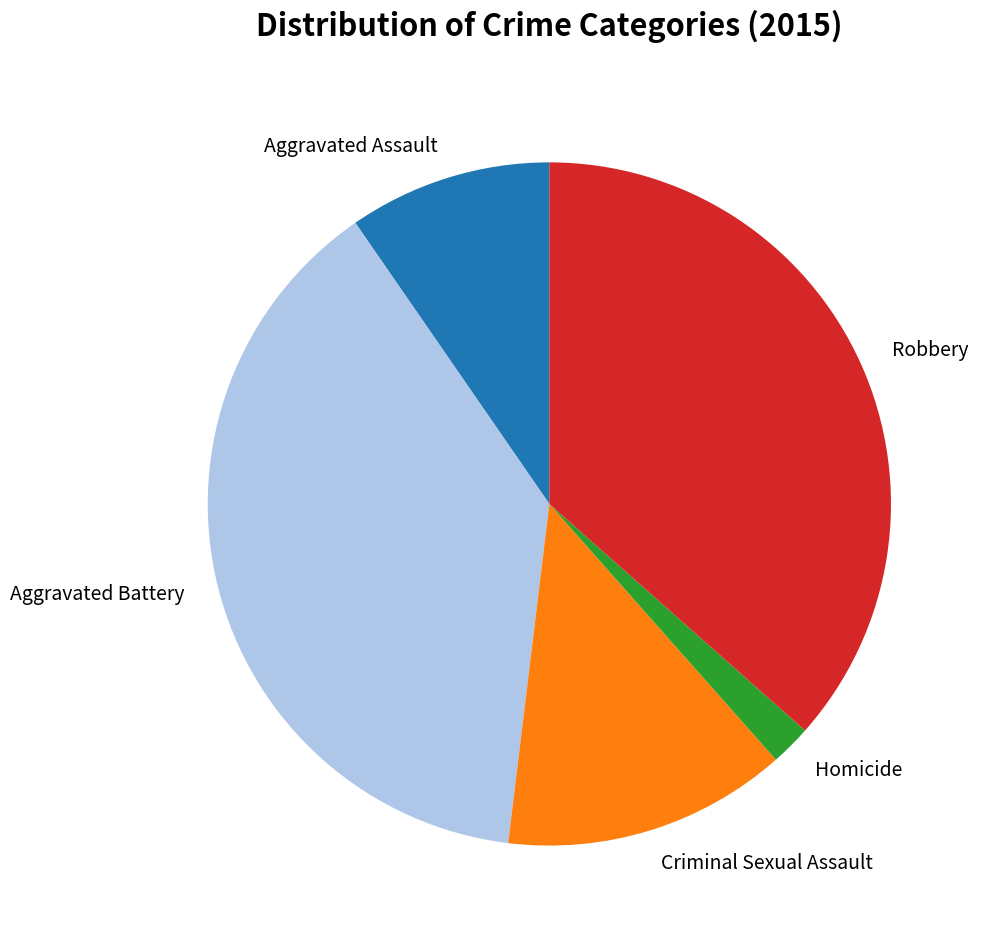

Approximately how many times larger is the value at Aggravated Assault compared to Criminal Sexual Assault?

0.7